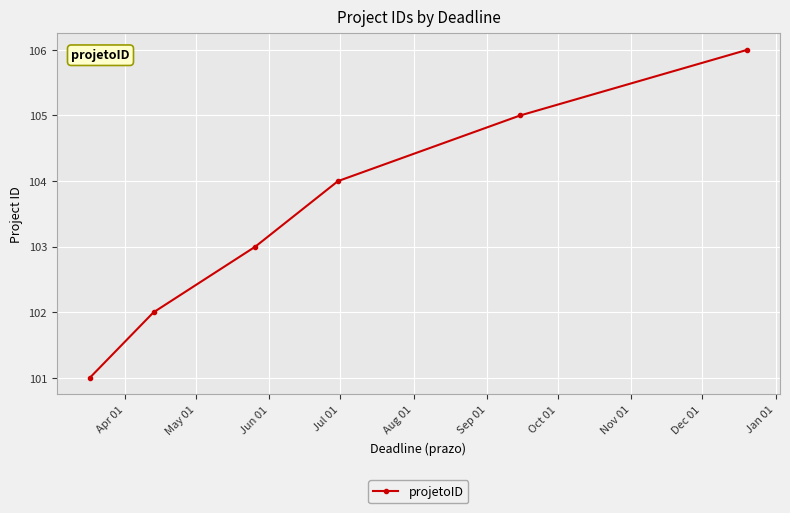

What is the difference between the maximum and minimum values?

5